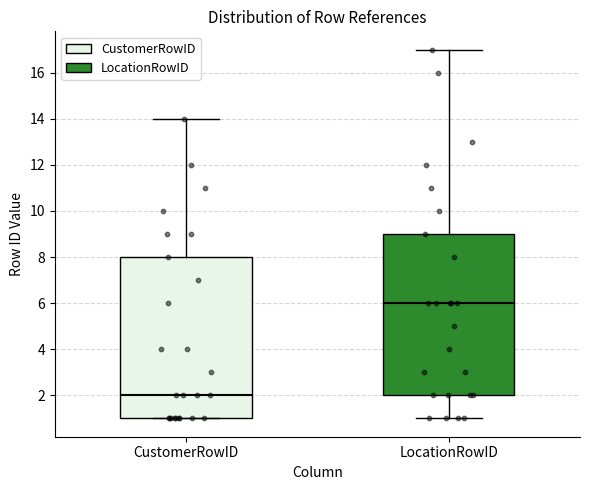

Reading left to right, read every box against the y-axis: the position of its median line, the range the box covers, and the ends of its whiskers. The values are not printed on the chart, so give them approximately, as read against the axis.

CustomerRowID: median 2, box 1 to 8, whiskers 1 to 14
LocationRowID: median 6, box 2 to 9, whiskers 1 to 17